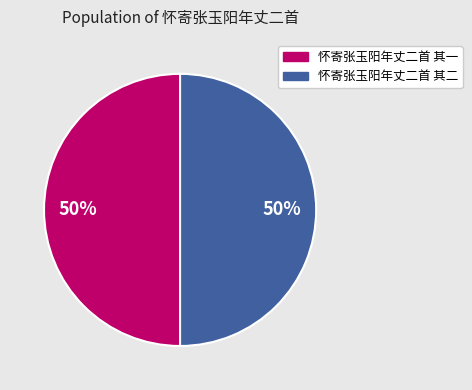

How many slices are in this pie chart?

2